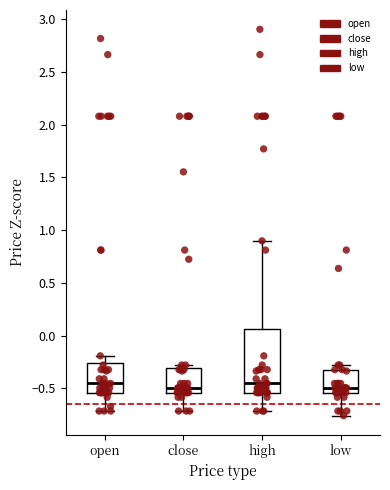

Reading left to right, transcribe this box plot: for each box, give where its median line is, the range the box spans, and where its two whiskers end, as read against the y-axis. The values are not printed on the chart, so give them approximately, as read against the axis.

open: median -0.45, box -0.55 to -0.25, whiskers -0.70 to -0.20
close: median -0.50, box -0.55 to -0.30, whiskers -0.70 to -0.30 (just above the box's upper edge)
high: median -0.45, box -0.55 to 0.05, whiskers -0.70 to 0.90
low: median -0.50, box -0.55 to -0.30, whiskers -0.75 to -0.30 (just above the box's upper edge)